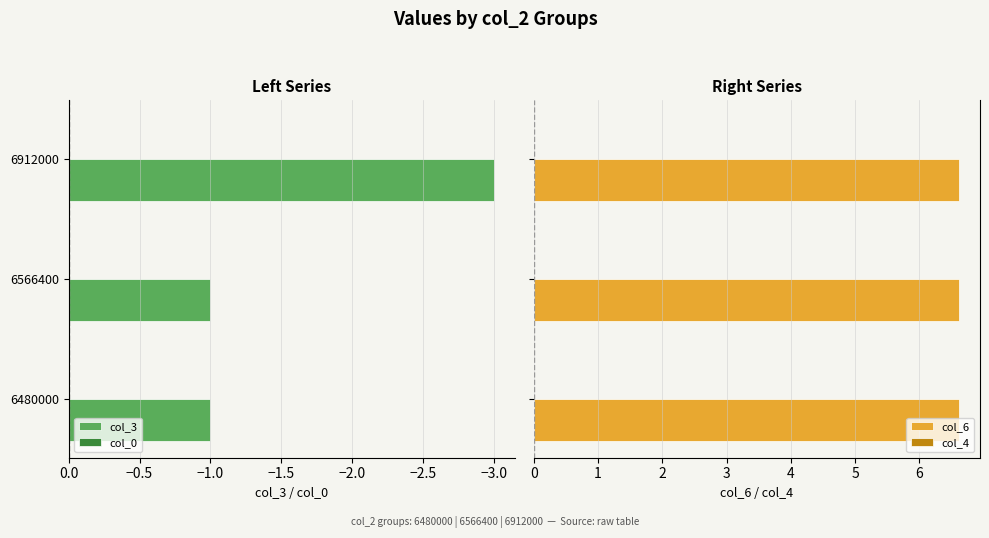

What is the sum of all col_3 values?

-5